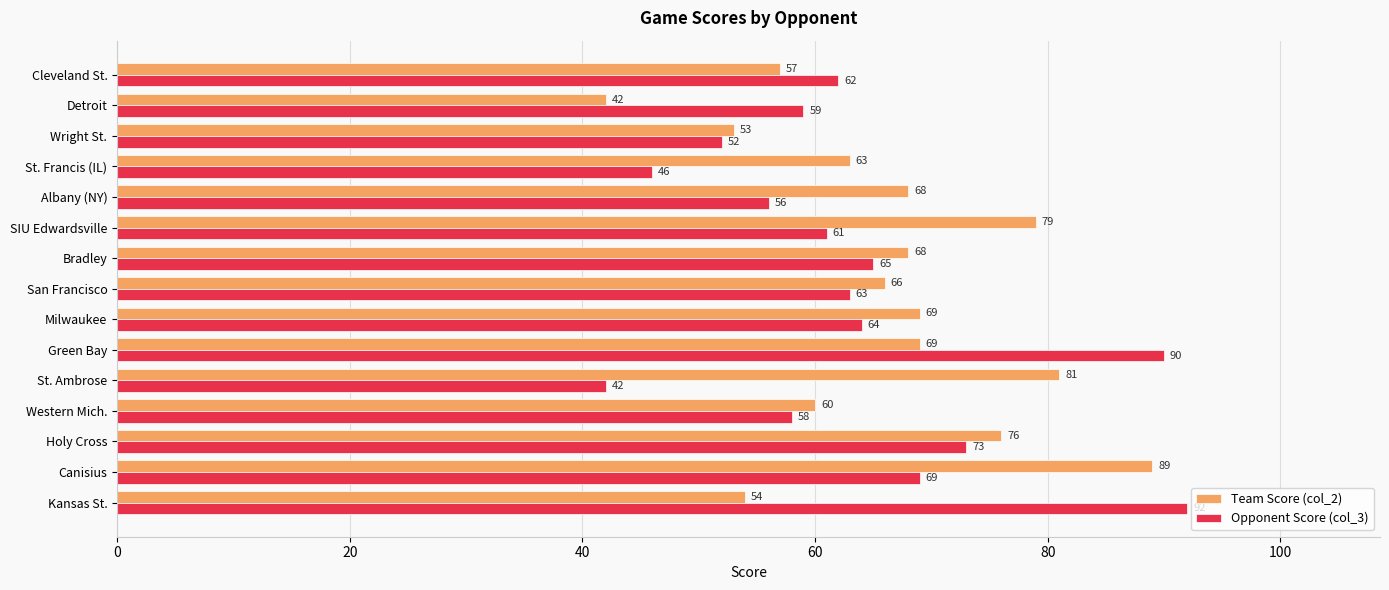

What is the difference between the highest and lowest values at SIU Edwardsville?

18